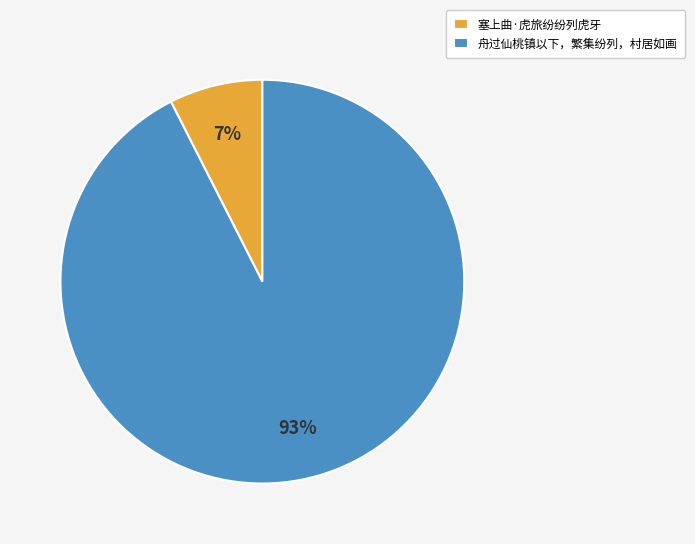

How many segments does this pie chart have?

2